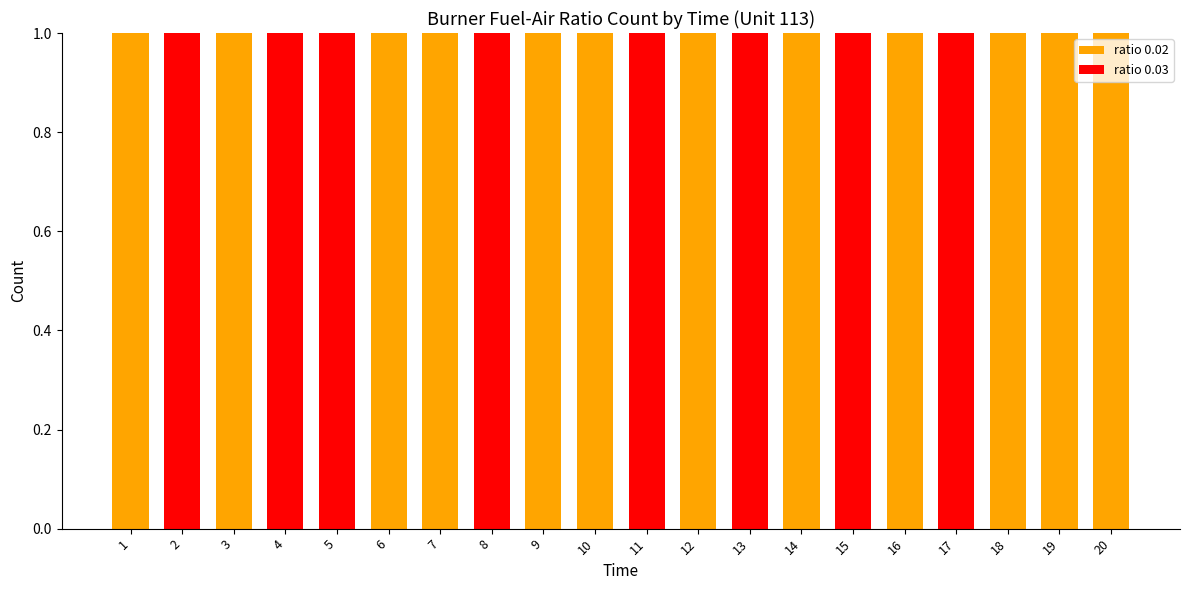

How many ratio 0.02 values are between 0 and 1?

20